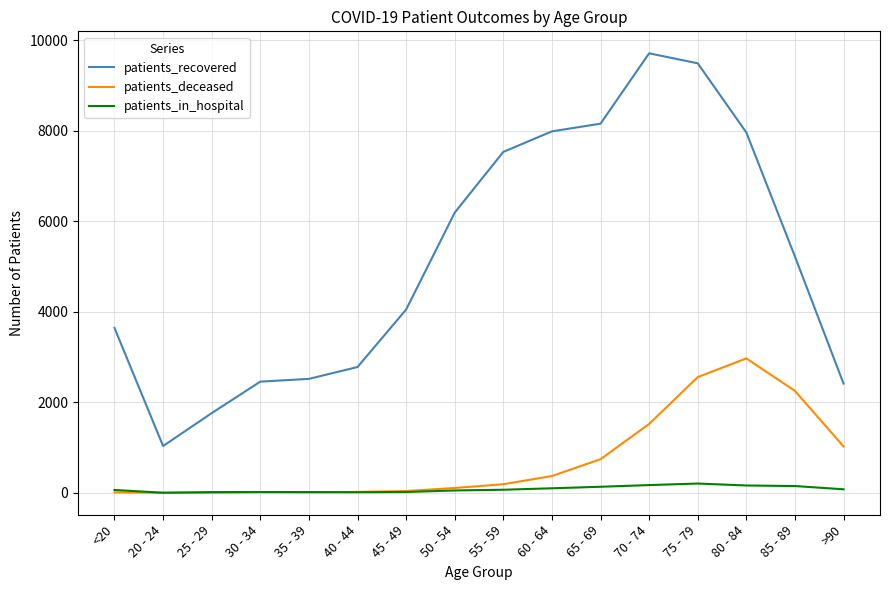

At >90, list the series in order from largest to smallest.

patients_recovered, patients_deceased, patients_in_hospital